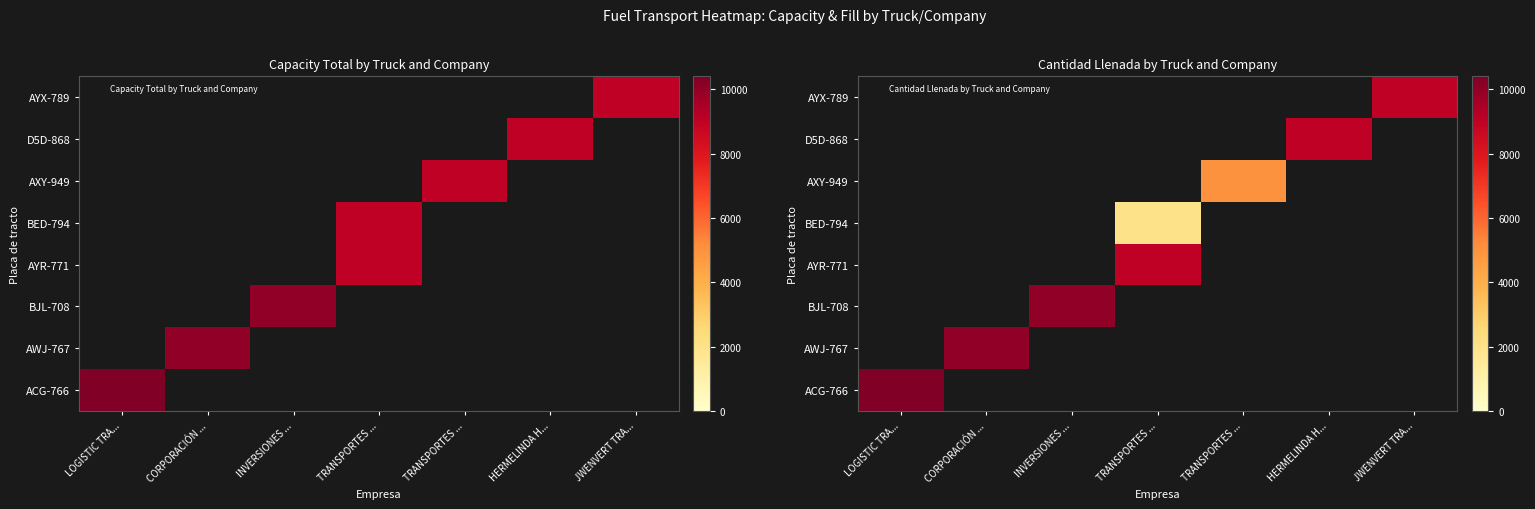

Is the value of AYX-789 at TRANSPORTES ... greater than the value of BED-794 at CORPORACIÓN ...?

No